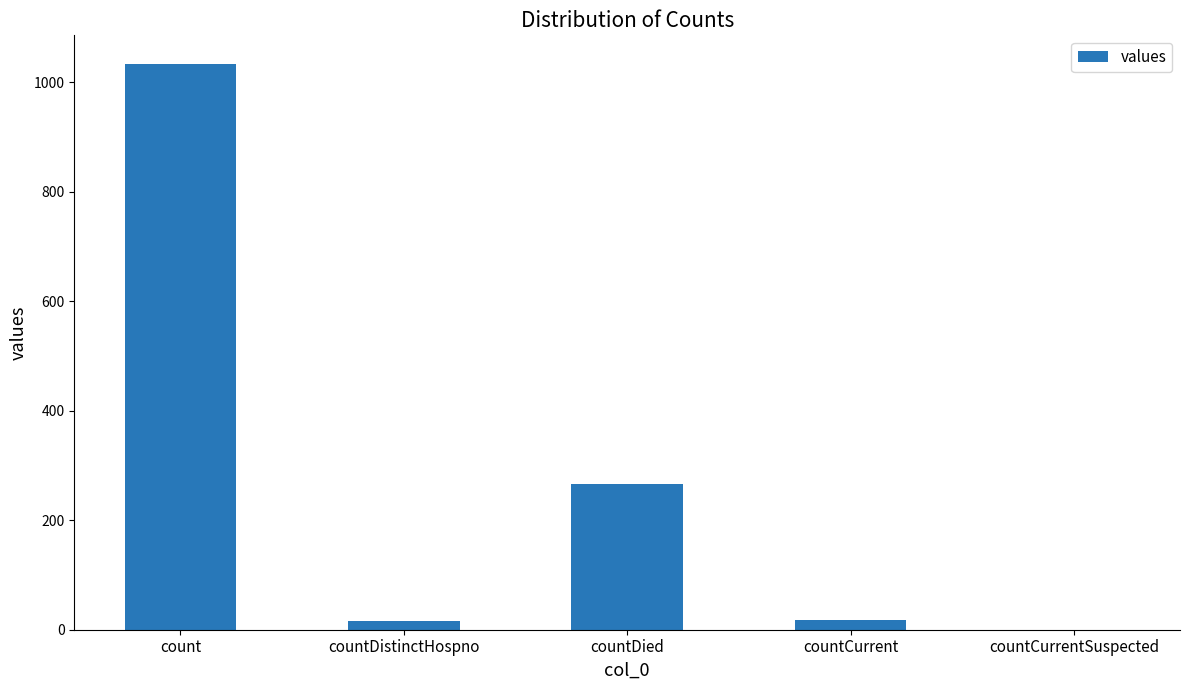

Which label corresponds to the largest value in the chart?

count